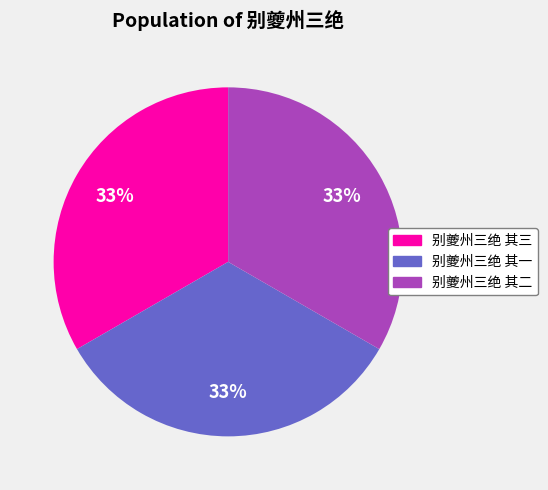

Approximately how many times larger is the value at 别夔州三绝 其一 compared to 别夔州三绝 其三?

1.0